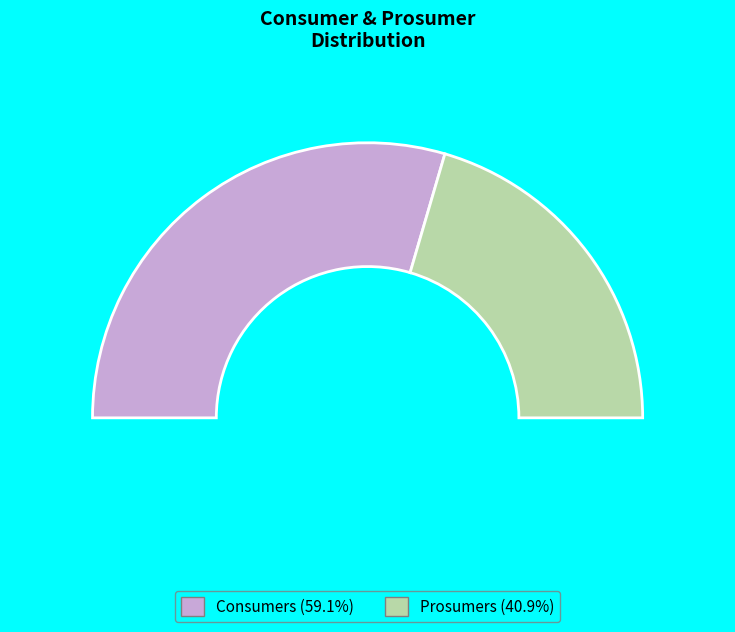

Is the sum of Consumers and Prosumers greater than half?

Yes